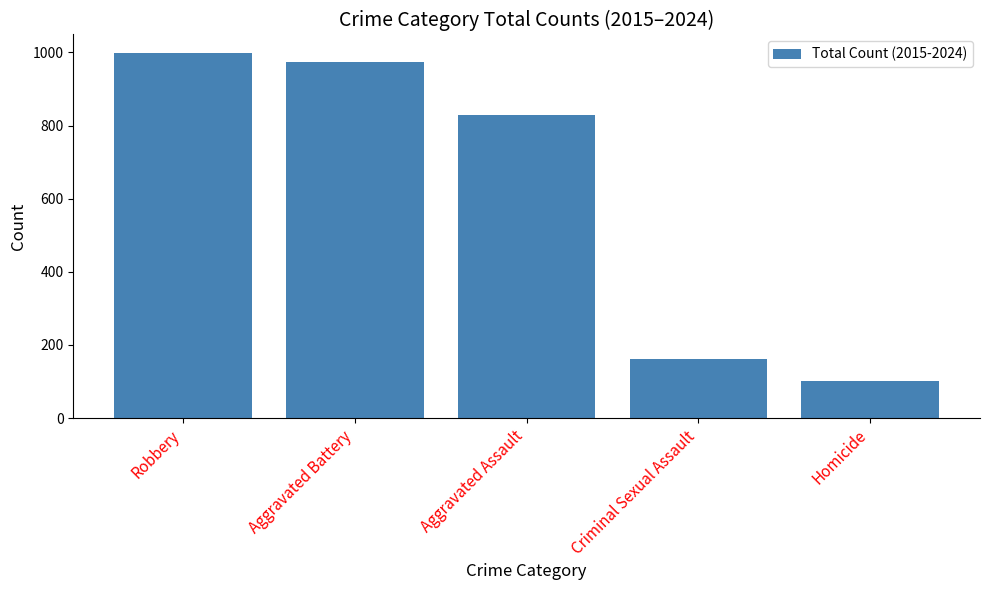

At which label does the data first exceed 829?

Robbery